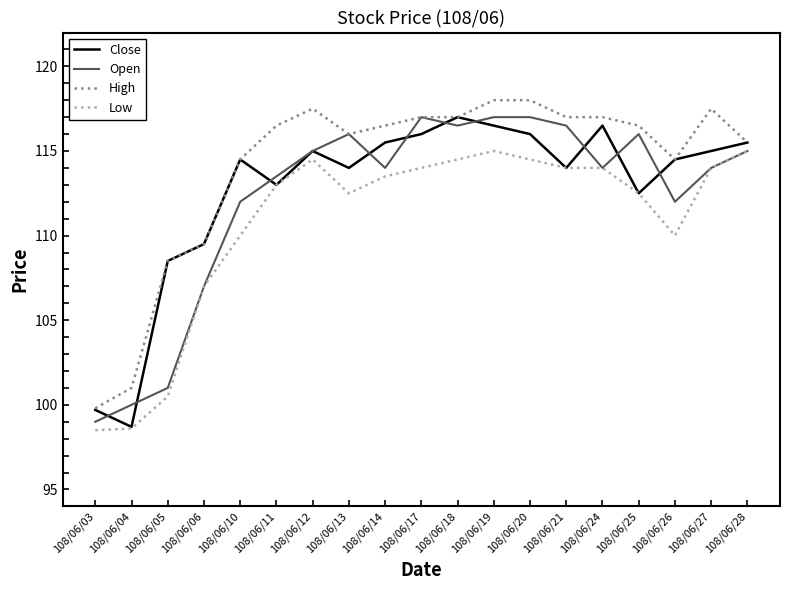

How many interior local peaks does the Close series have?

4